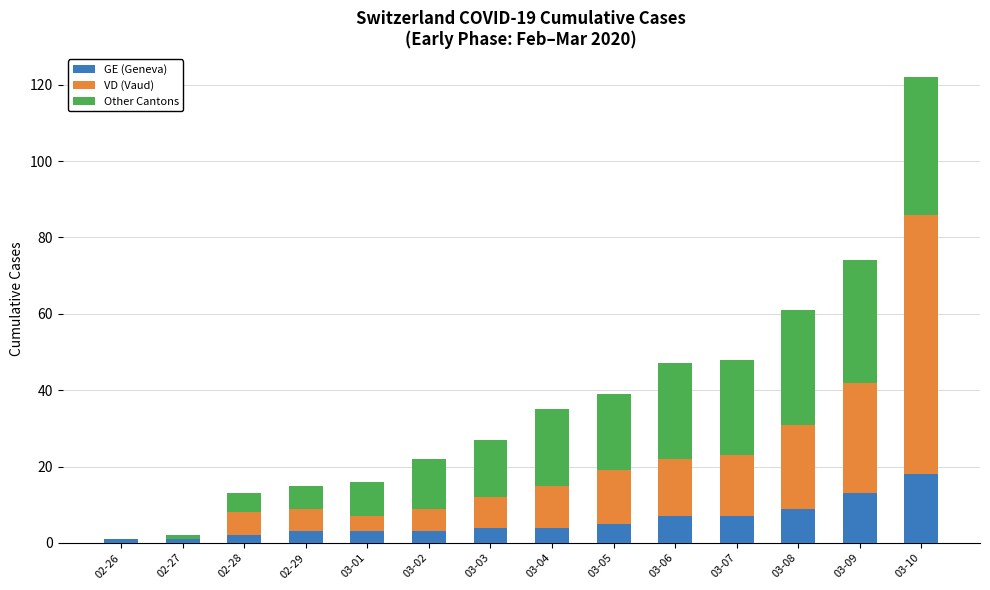

What is the maximum value for GE (Geneva)?

18